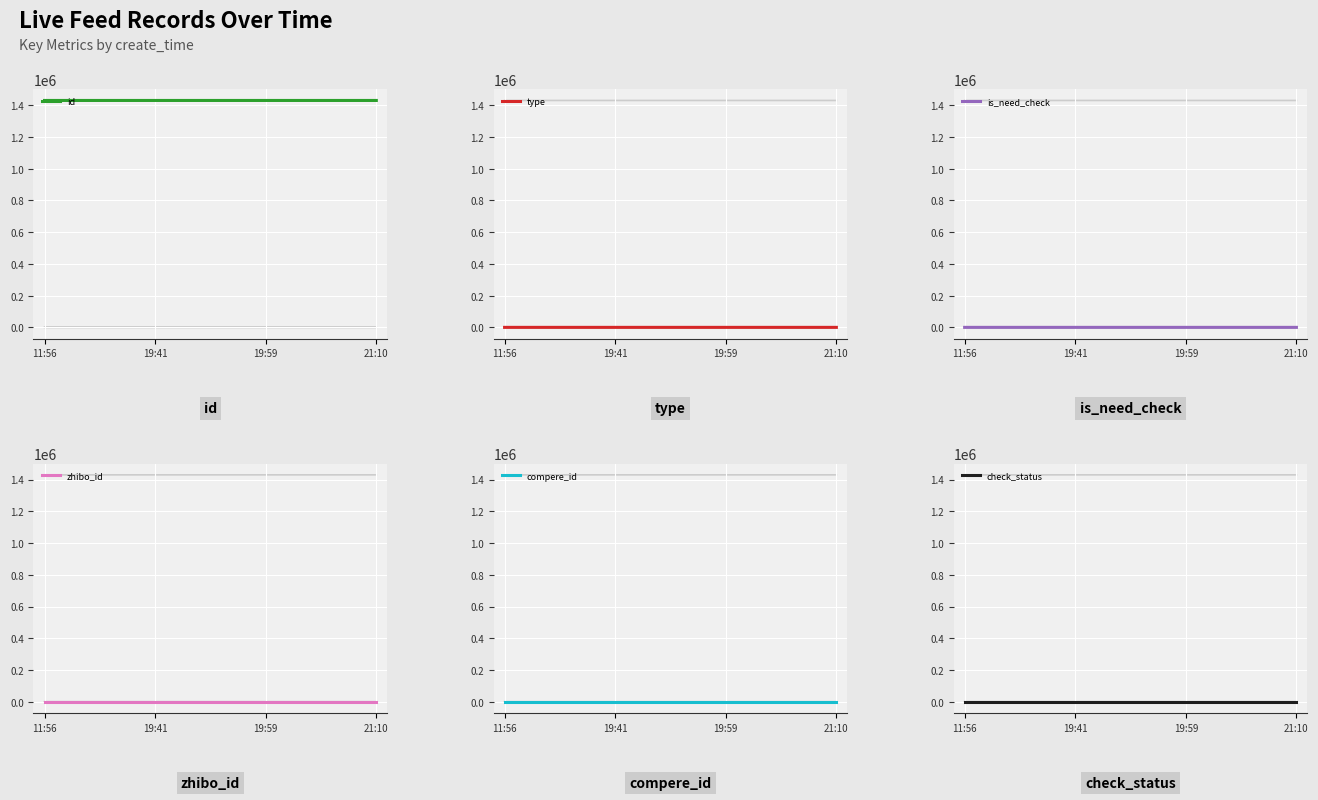

How many data points does each series have?

4